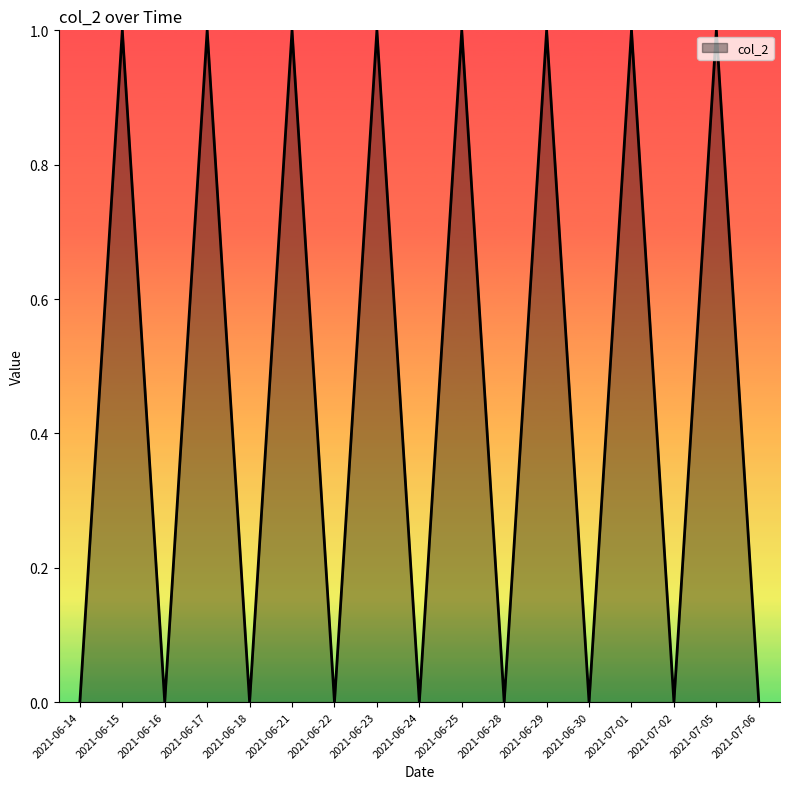

Rank the categories by value from lowest to highest.

2021-06-14, 2021-06-16, 2021-06-18, 2021-06-22, 2021-06-24, 2021-06-28, 2021-06-30, 2021-07-02, 2021-07-06, 2021-06-15, 2021-06-17, 2021-06-21, 2021-06-23, 2021-06-25, 2021-06-29, 2021-07-01, 2021-07-05